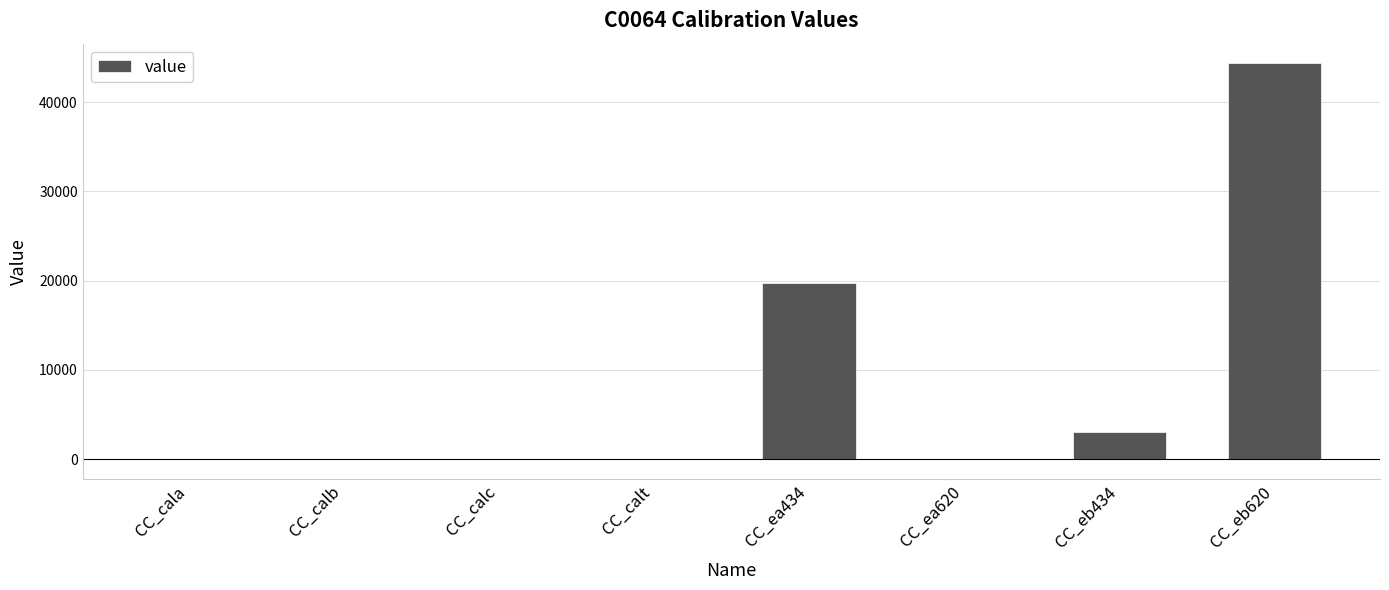

Where is the data nearest to the value 22162?

CC_ea434